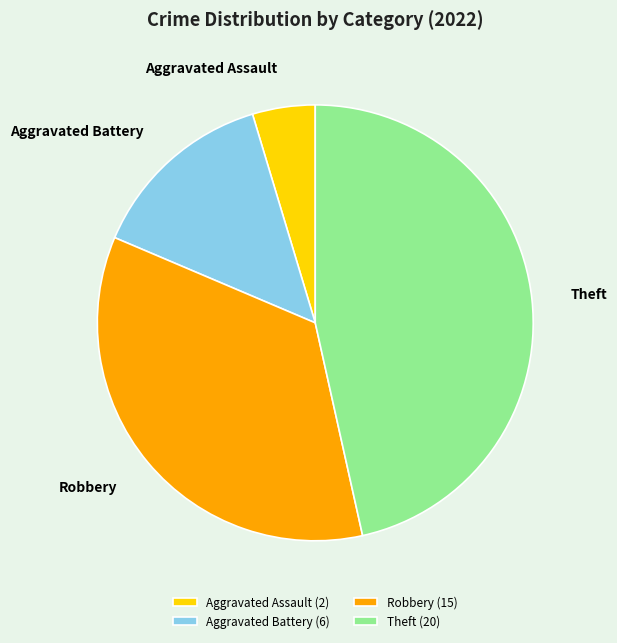

The Theft (20) slice represents 60% of the pie. True or false?

False